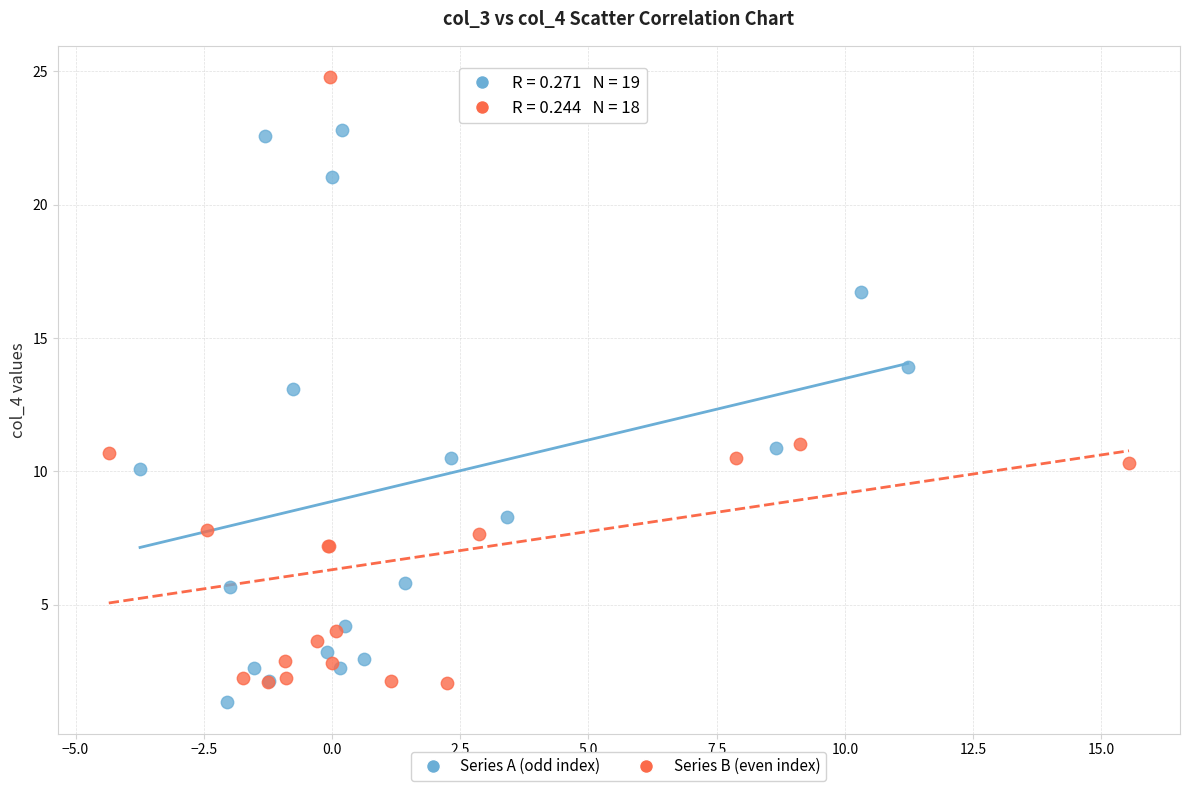

Which series has the widest spread of Y values?

Series B (even index)